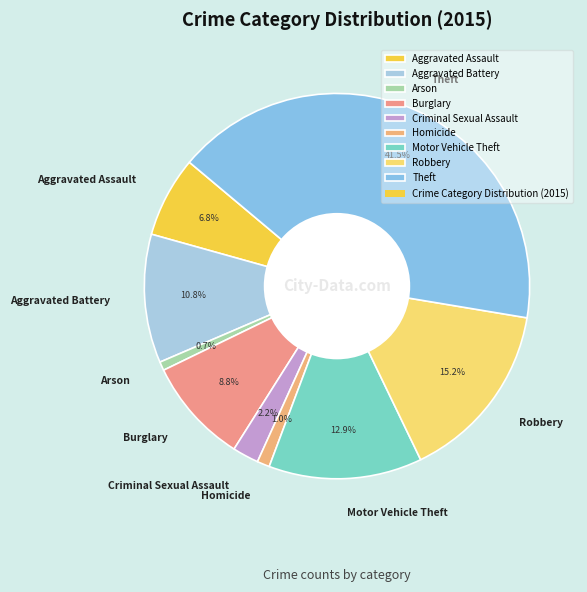

The Homicide slice represents 6% of the pie. True or false?

False